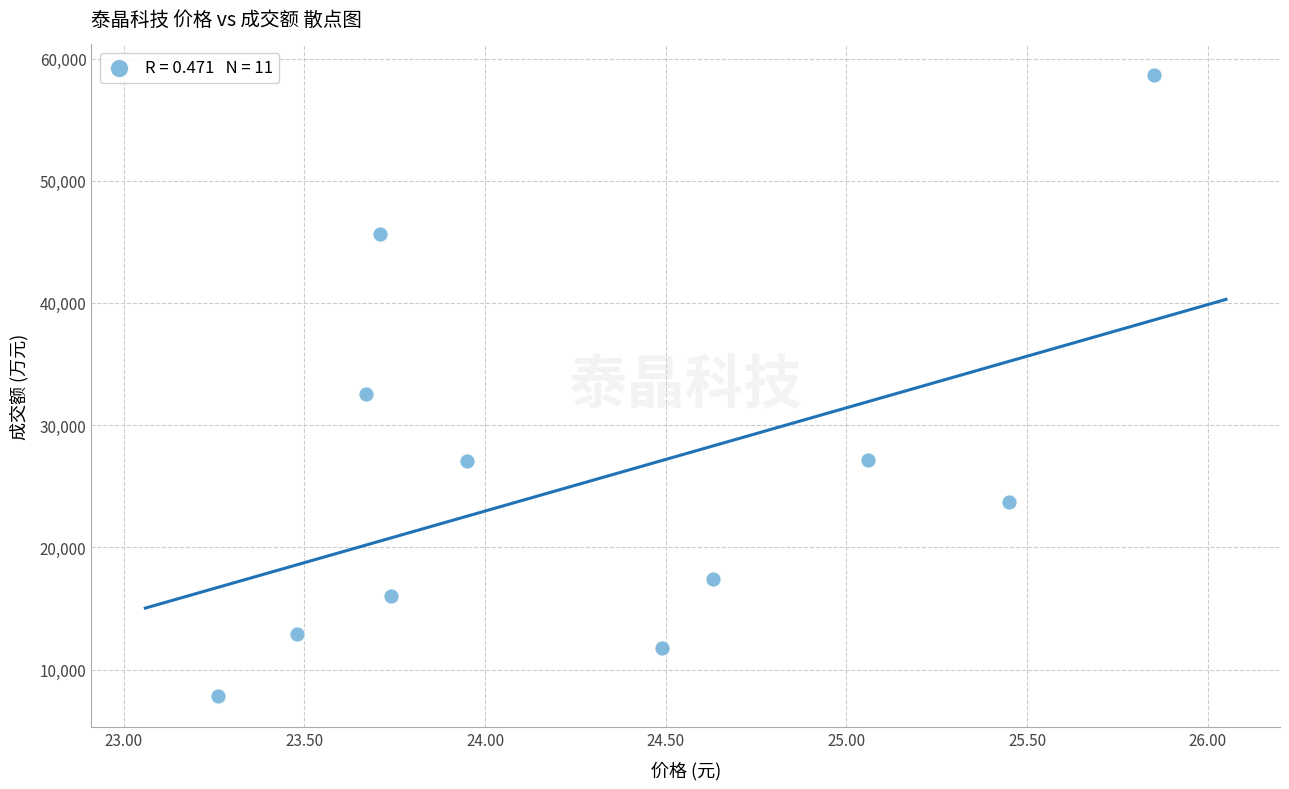

What Y value in the scatter plot is closest to 33214?

32511